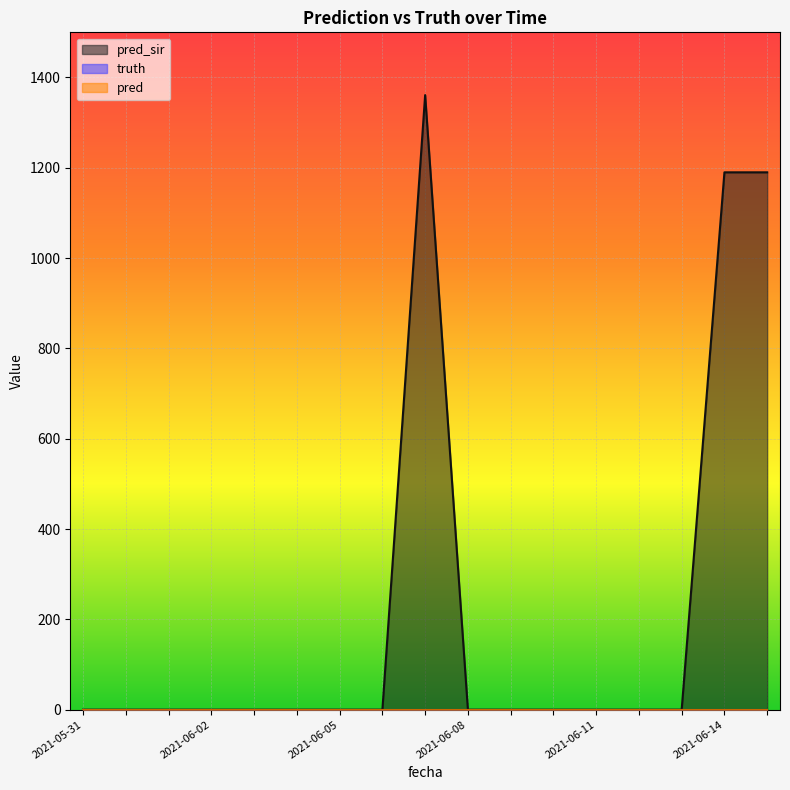

At 2021-06-13, list the series in order from largest to smallest.

pred_sir, truth, pred